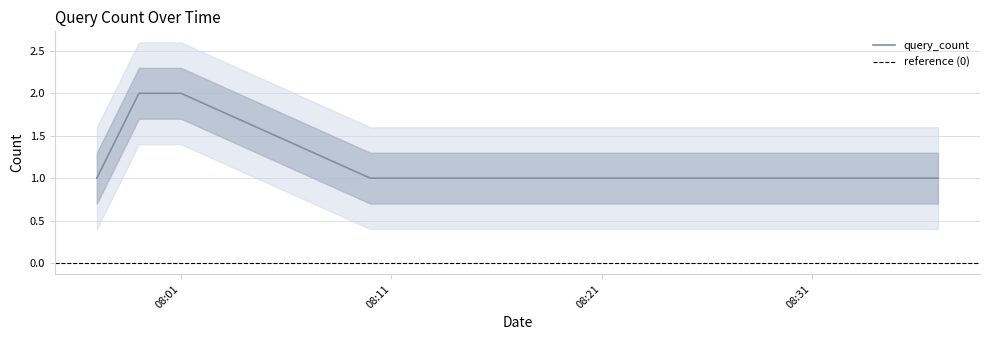

Does the chart display data point markers on the line(s)?

No